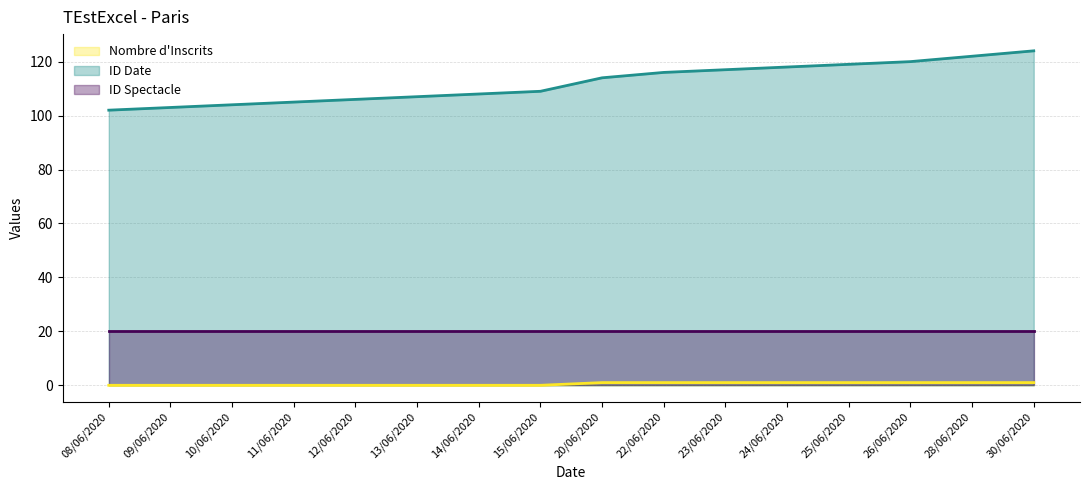

What is the difference between the maximum and minimum values in the ID Date series?

22